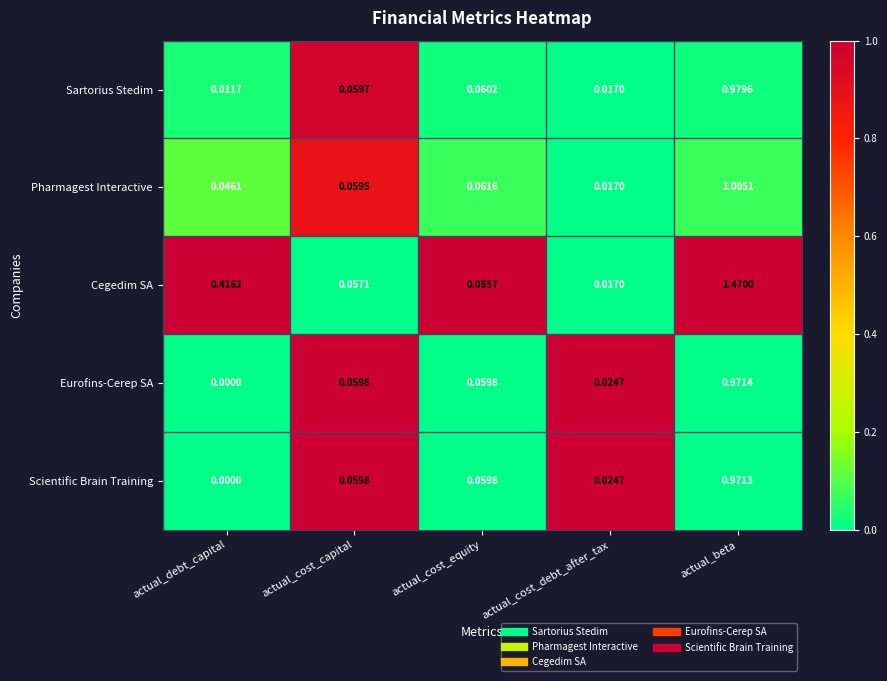

Which label corresponds to the largest value in the chart?

actual_beta